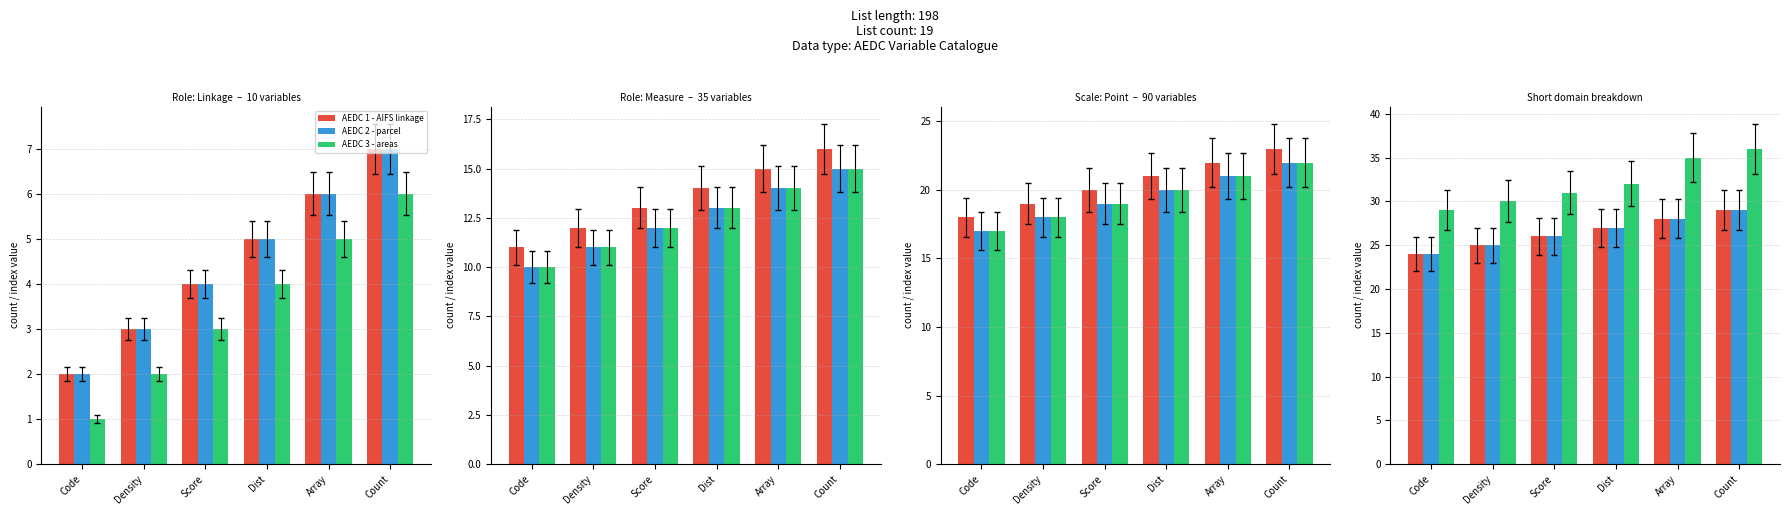

What position from the left is Count?

6